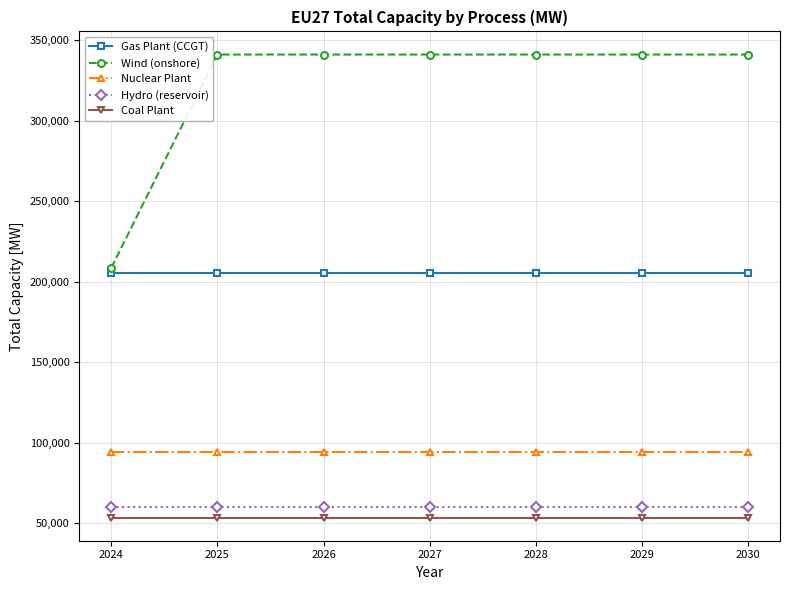

How many data points in Wind (onshore) are above 341170?

6